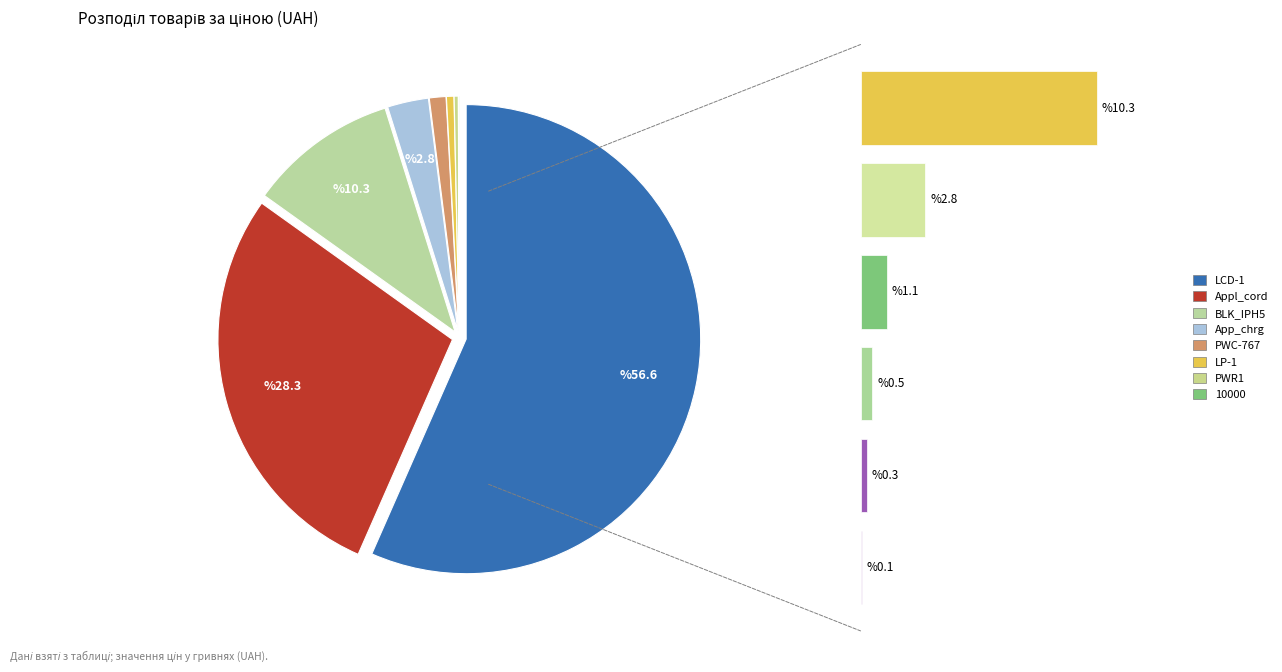

To the nearest percent, what is the difference between the largest and smallest slice percentages?

57%